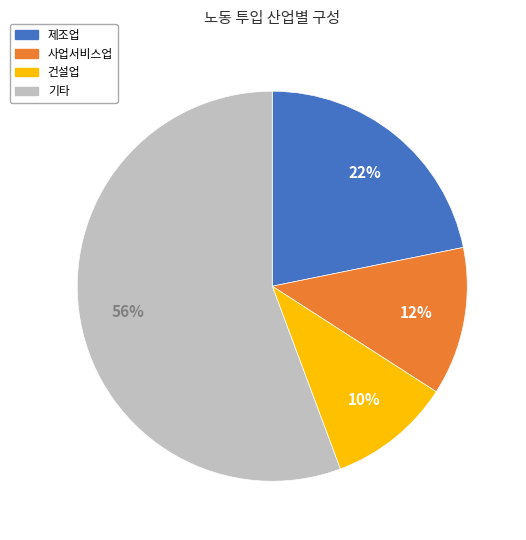

Is there any slice that represents more than half of the pie?

Yes